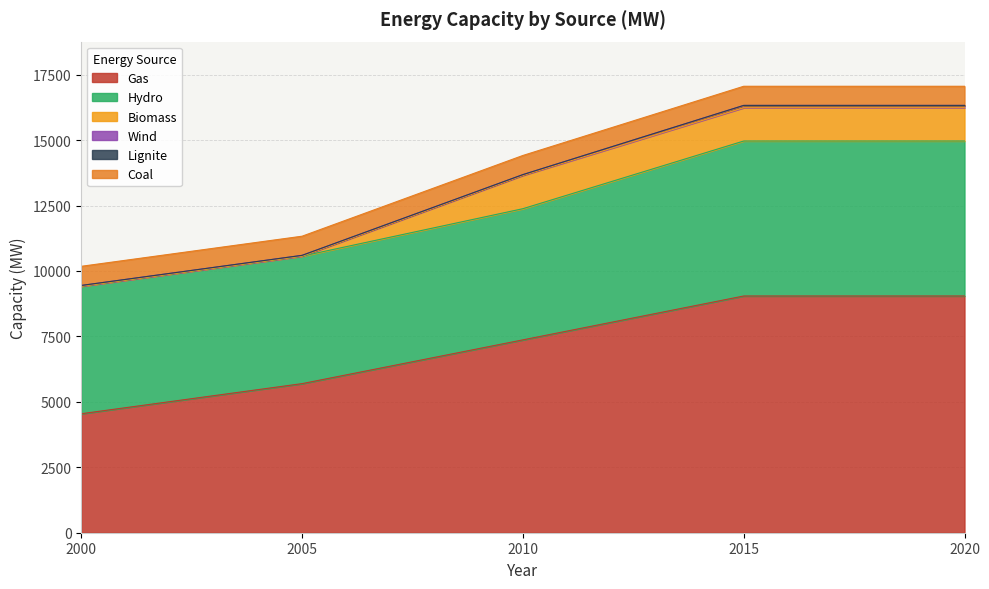

What are all the series names shown in the legend?

Gas, Hydro, Biomass, Wind, Lignite, Coal